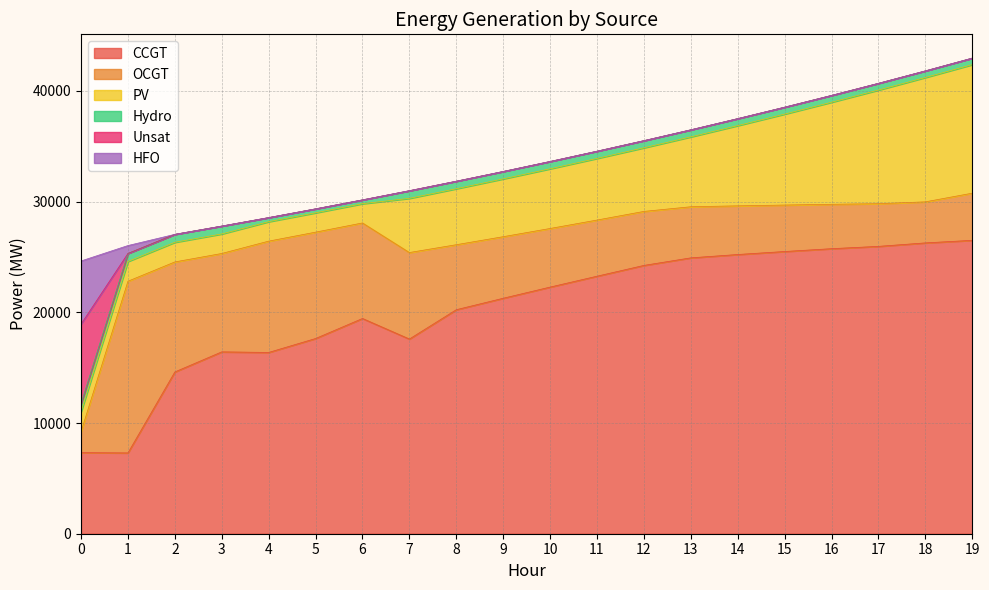

True or false: Unsat has a value of 16 at 7.

False